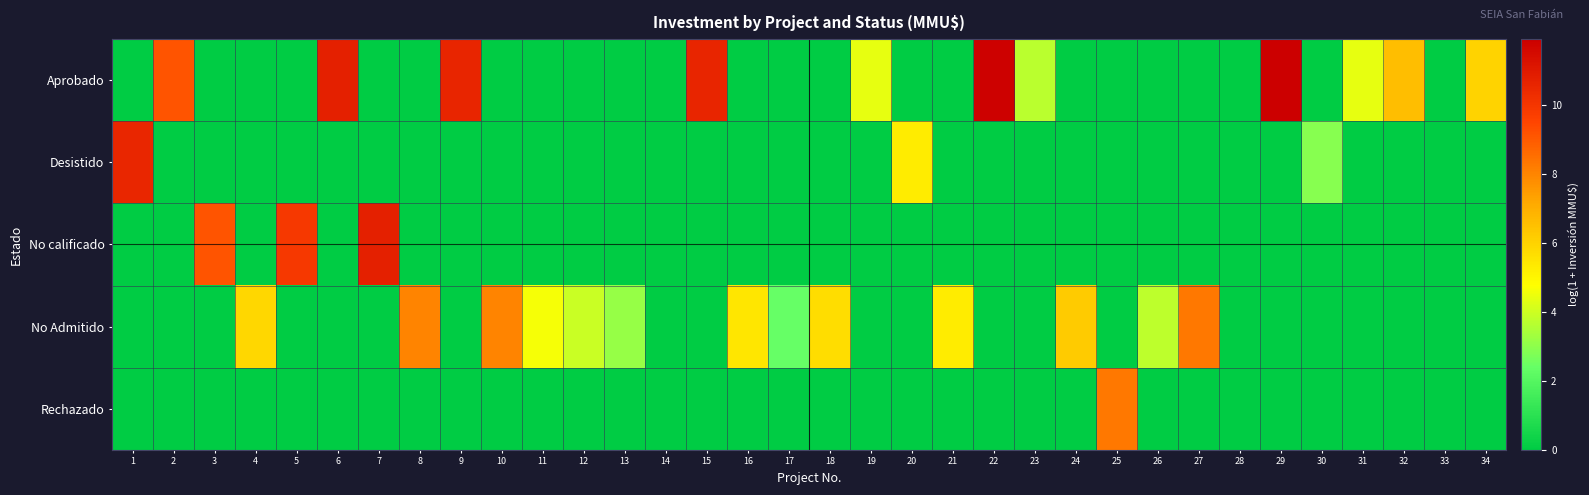

Reading left to right, list all the values displayed in this chart.

Aprobado: 1=0.0	2=9.1	3=0.0	4=0.0	5=0.0	6=10.8	7=0.0	8=0.0	9=10.6	10=0.0	11=0.0	12=0.0	13=0.0	14=0.0	15=10.6	16=0.0	17=0.0	18=0.0	19=4.4	20=0.0	21=0.0	22=11.8	23=3.7	24=0.0	25=0.0	26=0.0	27=0.0	28=0.0	29=11.9	30=0.0	31=4.4	32=6.6	33=0.0	34=6.0
Desistido: 1=10.6	2=0.0	3=0.0	4=0.0	5=0.0	6=0.0	7=0.0	8=0.0	9=0.0	10=0.0	11=0.0	12=0.0	13=0.0	14=0.0	15=0.0	16=0.0	17=0.0	18=0.0	19=0.0	20=5.3	21=0.0	22=0.0	23=0.0	24=0.0	25=0.0	26=0.0	27=0.0	28=0.0	29=0.0	30=2.9	31=0.0	32=0.0	33=0.0	34=0.0
No calificado: 1=0.0	2=0.0	3=9.1	4=0.0	5=9.9	6=0.0	7=10.8	8=0.0	9=0.0	10=0.0	11=0.0	12=0.0	13=0.0	14=0.0	15=0.0	16=0.0	17=0.0	18=0.0	19=0.0	20=0.0	21=0.0	22=0.0	23=0.0	24=0.0	25=0.0	26=0.0	27=0.0	28=0.0	29=0.0	30=0.0	31=0.0	32=0.0	33=0.0	34=0.0
No Admitido: 1=0.0	2=0.0	3=0.0	4=5.9	5=0.0	6=0.0	7=0.0	8=8.1	9=0.0	10=8.1	11=4.6	12=3.9	13=3.1	14=0.0	15=0.0	16=5.5	17=2.4	18=5.7	19=0.0	20=0.0	21=5.3	22=0.0	23=0.0	24=6.2	25=0.0	26=3.7	27=8.3	28=0.0	29=0.0	30=0.0	31=0.0	32=0.0	33=0.0	34=0.0
Rechazado: 1=0.0	2=0.0	3=0.0	4=0.0	5=0.0	6=0.0	7=0.0	8=0.0	9=0.0	10=0.0	11=0.0	12=0.0	13=0.0	14=0.0	15=0.0	16=0.0	17=0.0	18=0.0	19=0.0	20=0.0	21=0.0	22=0.0	23=0.0	24=0.0	25=8.3	26=0.0	27=0.0	28=0.0	29=0.0	30=0.0	31=0.0	32=0.0	33=0.0	34=0.0